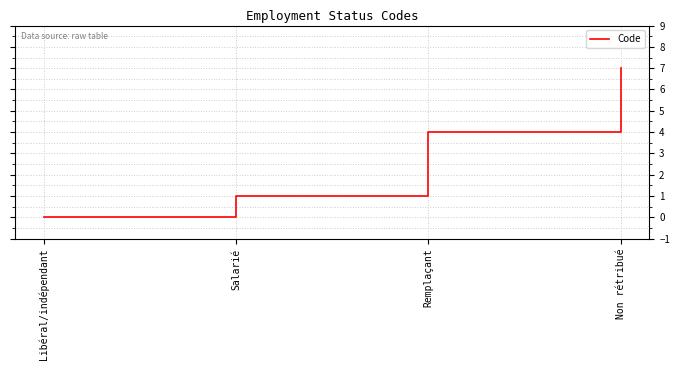

What is the ratio of the value at Salarié to the value at Non rétribué?

0.1